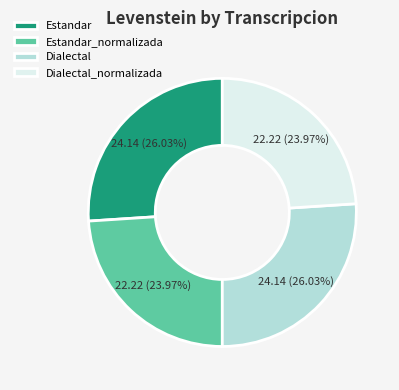

Does Estandar account for over 50% of the chart?

No